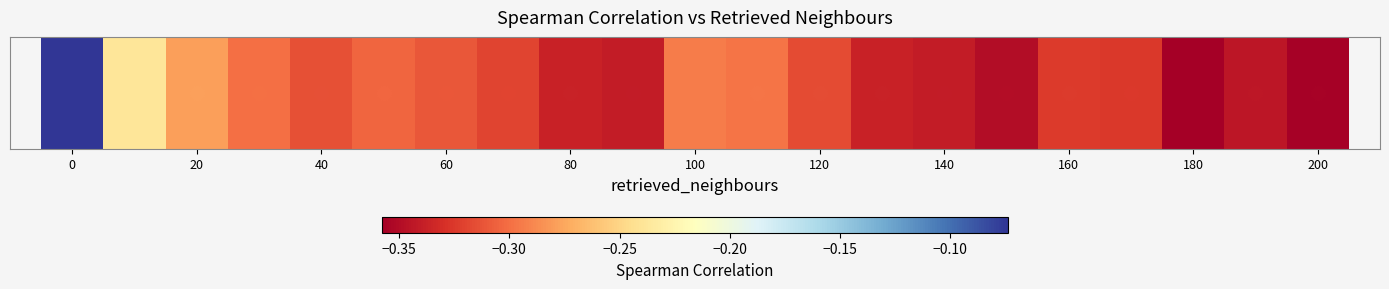

Reading right to left, list all the values displayed in this chart.

-0.4	-0.3	-0.4	-0.3	-0.3	-0.3	-0.3	-0.3	-0.3	-0.3	-0.3	-0.3	-0.3	-0.3	-0.3	-0.3	-0.3	-0.3	-0.3	-0.2	-0.1